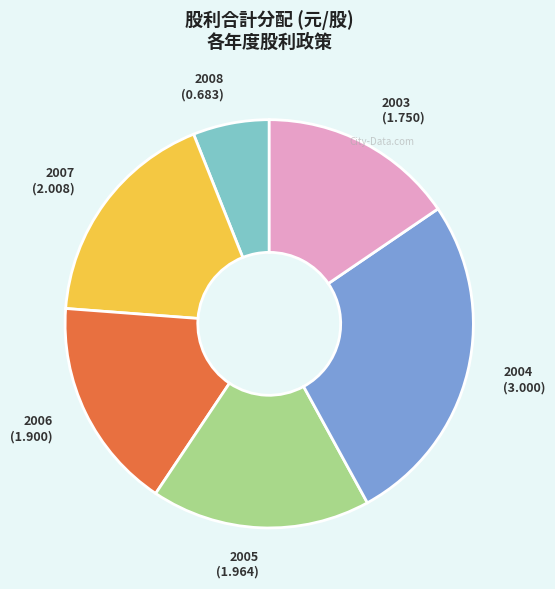

Is there a majority slice in this chart?

No